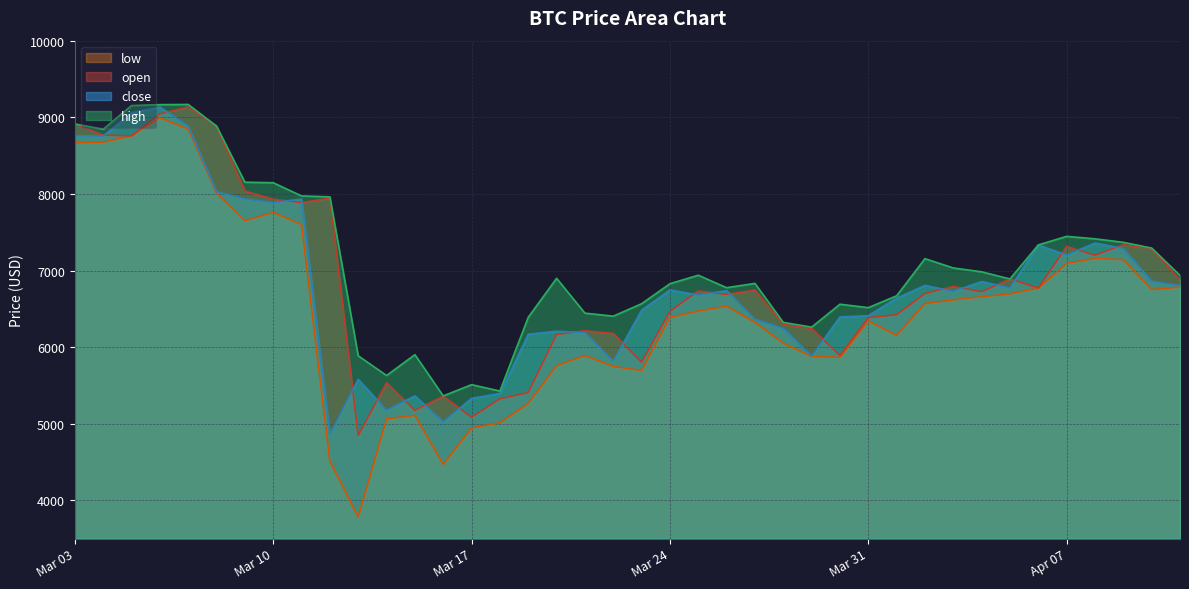

Which has a higher value, 2020-04-11 or 2020-03-03?

2020-03-03